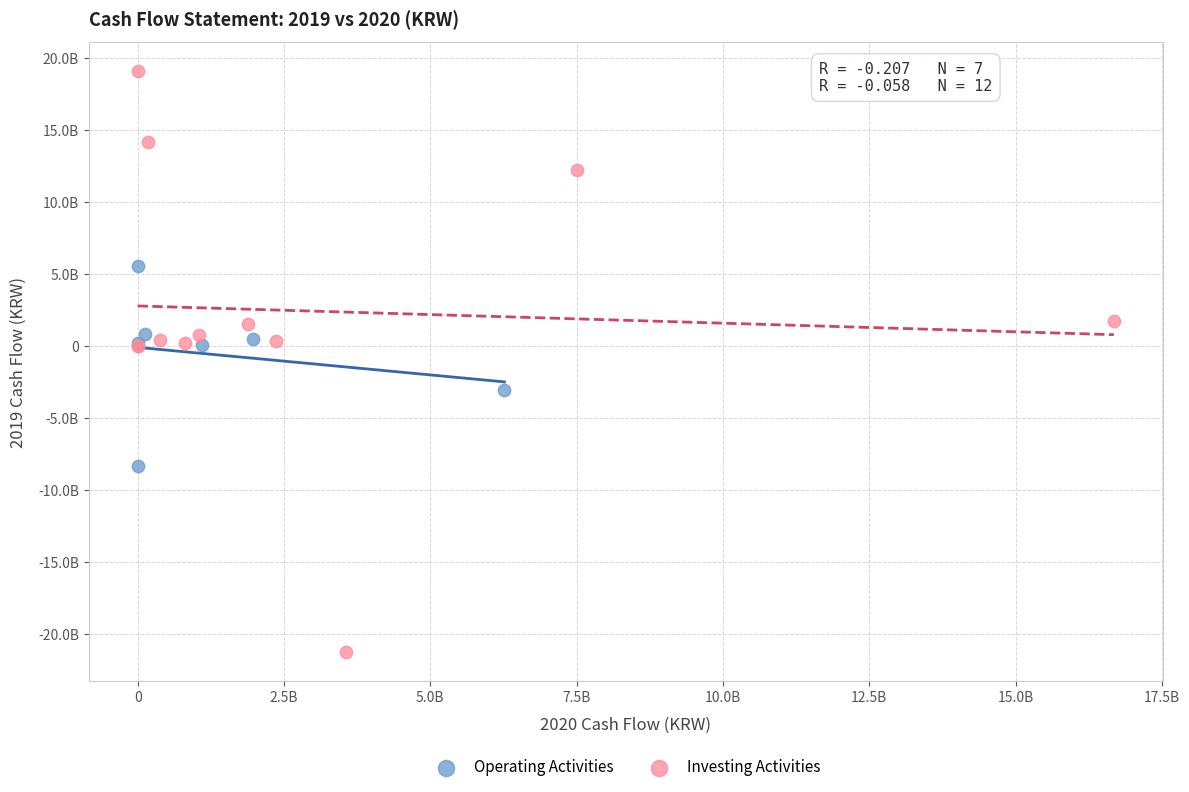

What are all the series names shown in the legend?

Operating Activities, Investing Activities